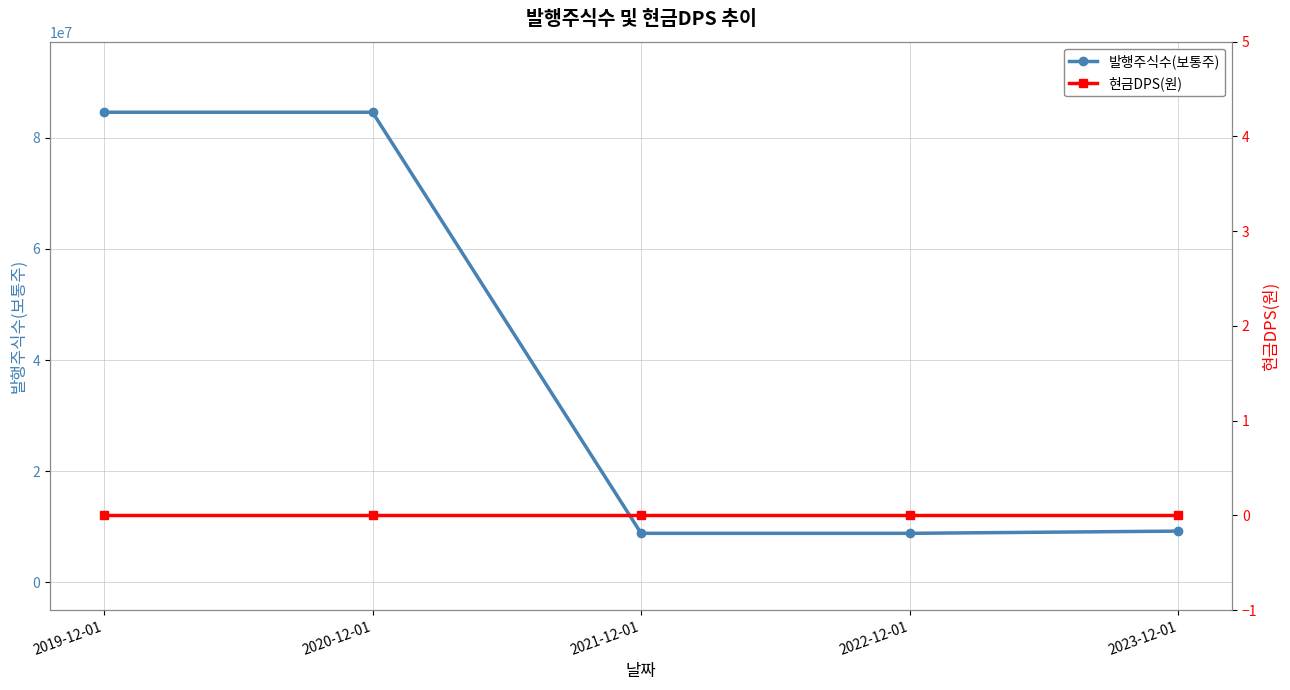

What is the label of the 1st point from the left?

2019-12-01